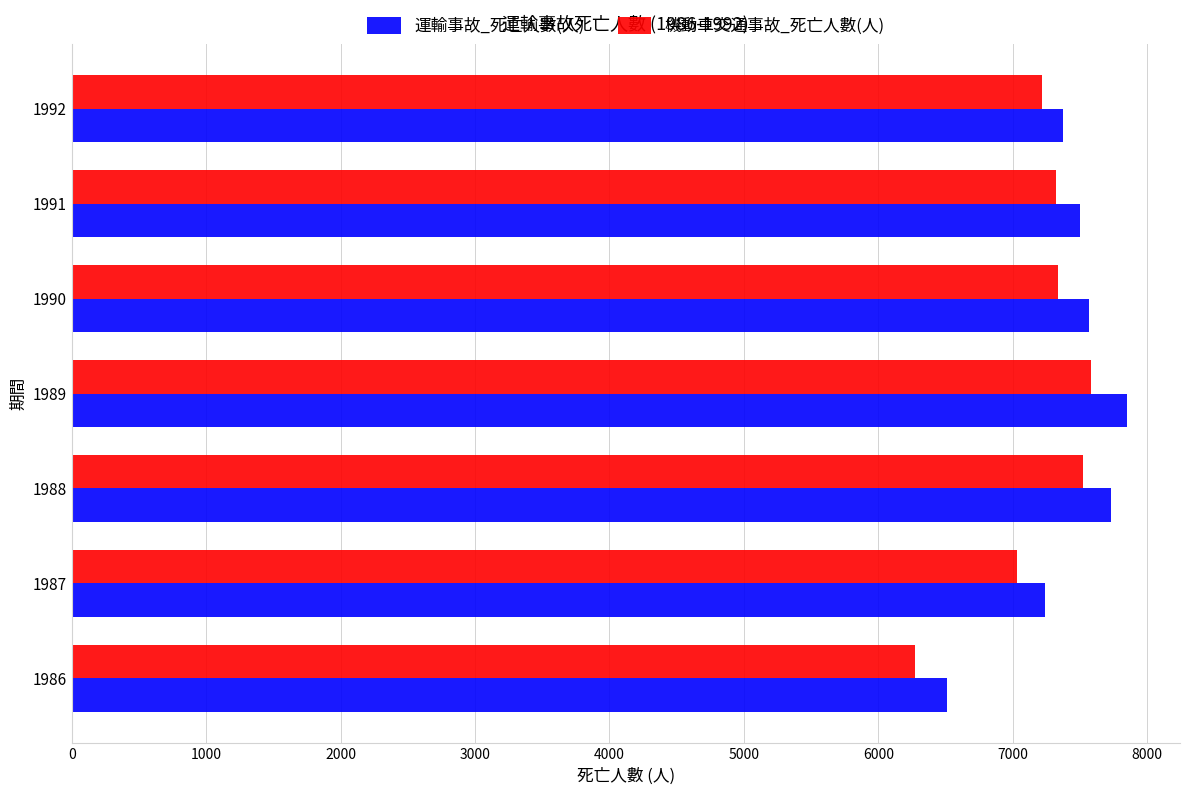

What is the total value across all series at 1990?

14902